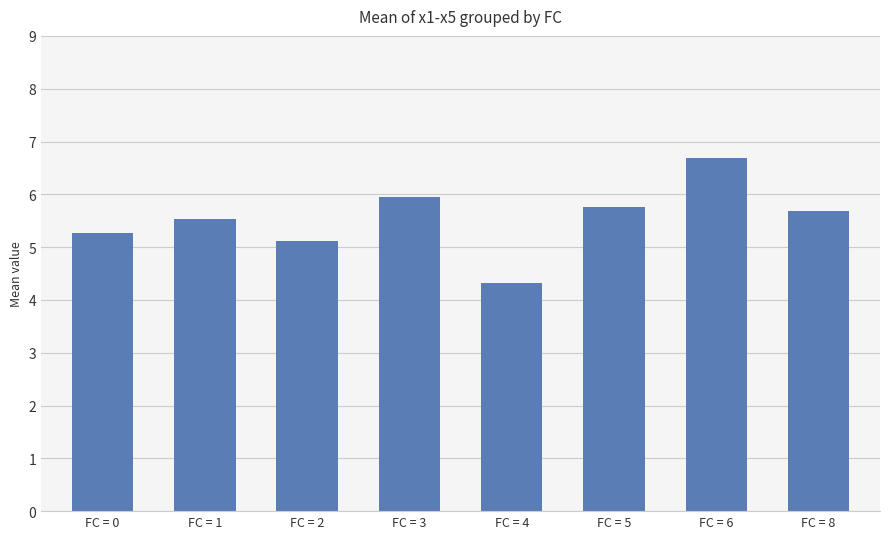

What is the minimum value shown in the chart?

4.3